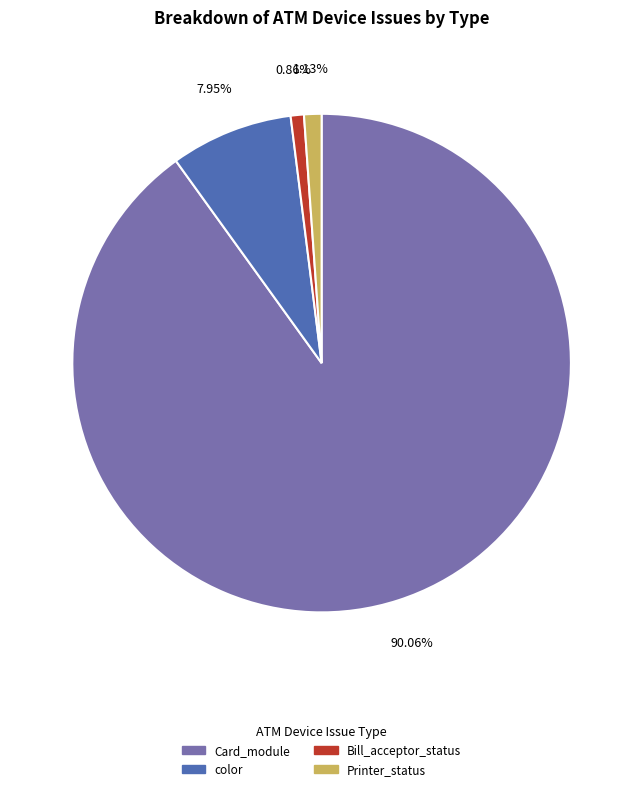

Is there a majority slice in this chart?

Yes